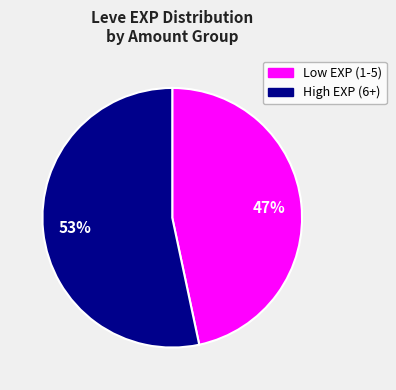

To the nearest percent, what is the average slice percentage?

50%